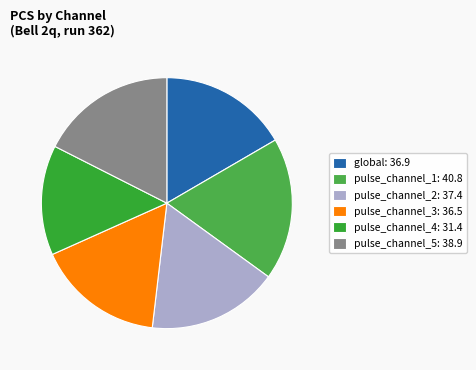

To the nearest percent, what percentage of the pie is pulse_channel_4?

14%